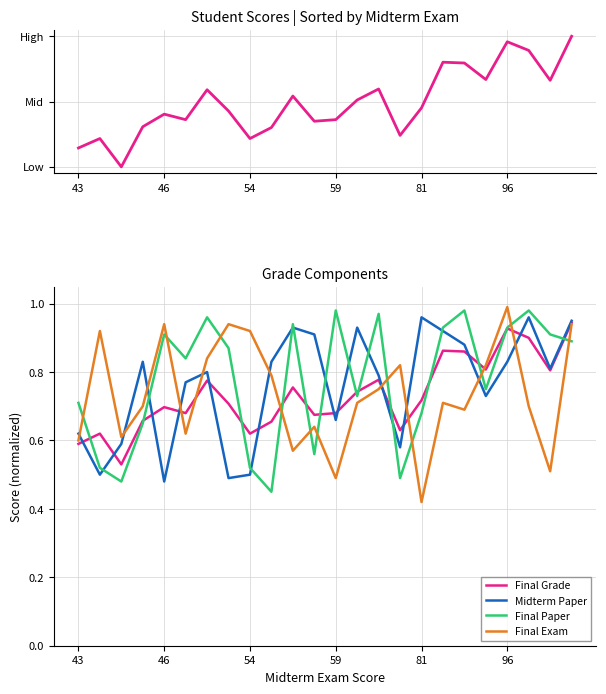

Which series has the largest total across all categories?

Final Paper